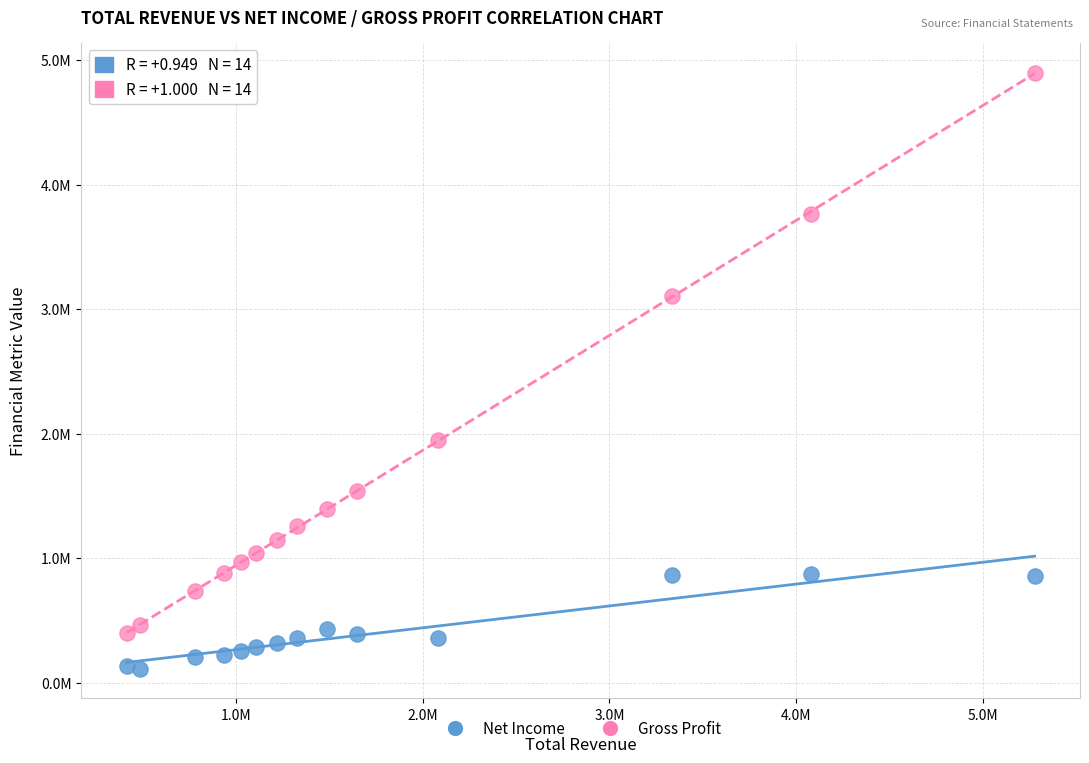

What are all the series names shown in the legend?

Net Income, Gross Profit